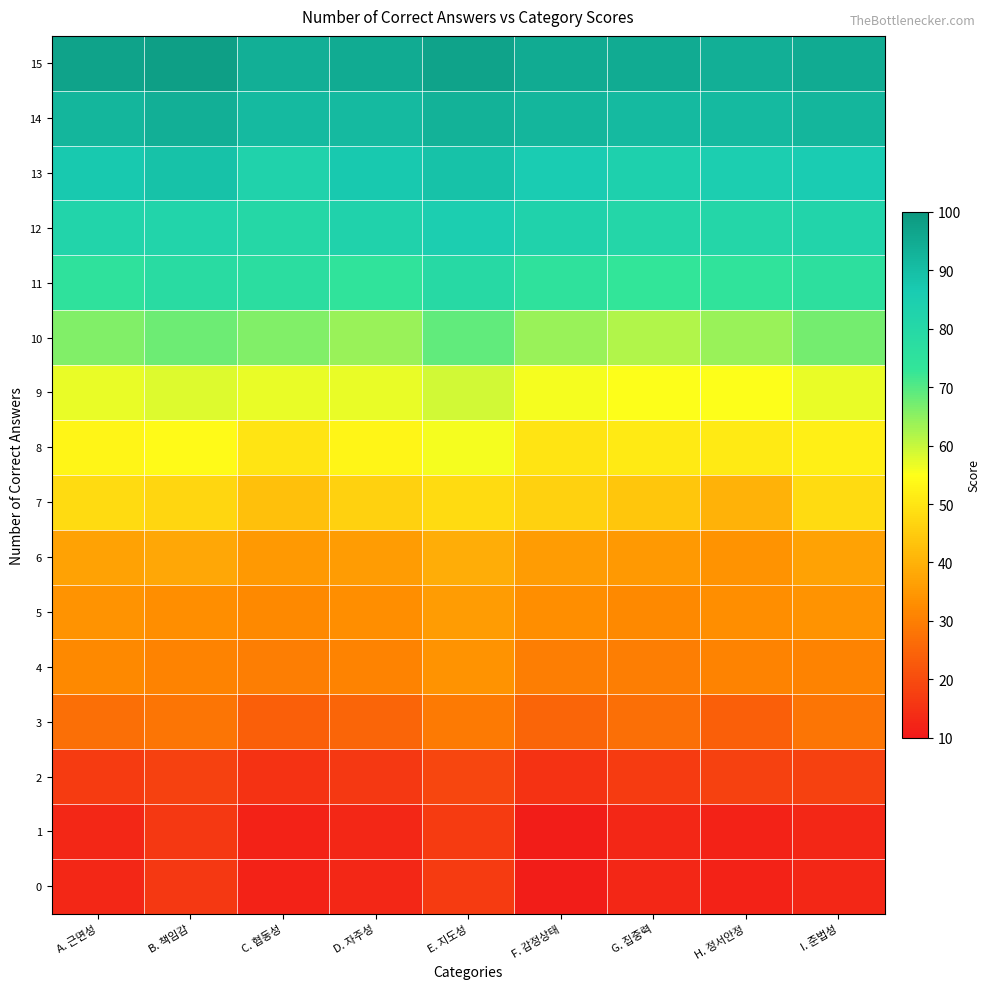

Reading left to right, what are all the values shown in this chart?

0: A. 근면성=13	B. 책임감=16	C. 협동성=12	D. 자주성=13	E. 지도성=17	F. 감정상태=11	G. 집중력=13	H. 정서안정=12	I. 준법성=13
1: A. 근면성=13	B. 책임감=16	C. 협동성=12	D. 자주성=13	E. 지도성=17	F. 감정상태=11	G. 집중력=13	H. 정서안정=12	I. 준법성=13
2: A. 근면성=17	B. 책임감=18	C. 협동성=15	D. 자주성=16	E. 지도성=19	F. 감정상태=15	G. 집중력=17	H. 정서안정=18	I. 준법성=18
3: A. 근면성=27	B. 책임감=28	C. 협동성=24	D. 자주성=25	E. 지도성=29	F. 감정상태=25	G. 집중력=27	H. 정서안정=24	I. 준법성=28
4: A. 근면성=32	B. 책임감=31	C. 협동성=30	D. 자주성=31	E. 지도성=34	F. 감정상태=30	G. 집중력=30	H. 정서안정=31	I. 준법성=31
5: A. 근면성=34	B. 책임감=33	C. 협동성=32	D. 자주성=33	E. 지도성=36	F. 감정상태=33	G. 집중력=32	H. 정서안정=33	I. 준법성=34
6: A. 근면성=37	B. 책임감=38	C. 협동성=35	D. 자주성=36	E. 지도성=39	F. 감정상태=36	G. 집중력=35	H. 정서안정=34	I. 준법성=37
7: A. 근면성=48	B. 책임감=47	C. 협동성=43	D. 자주성=46	E. 지도성=48	F. 감정상태=46	G. 집중력=44	H. 정서안정=40	I. 준법성=48
8: A. 근면성=53	B. 책임감=54	C. 협동성=50	D. 자주성=53	E. 지도성=56	F. 감정상태=50	G. 집중력=51	H. 정서안정=51	I. 준법성=52
9: A. 근면성=57	B. 책임감=58	C. 협동성=57	D. 자주성=57	E. 지도성=59	F. 감정상태=56	G. 집중력=55	H. 정서안정=55	I. 준법성=57
10: A. 근면성=66	B. 책임감=68	C. 협동성=66	D. 자주성=64	E. 지도성=69	F. 감정상태=64	G. 집중력=62	H. 정서안정=64	I. 준법성=67
11: A. 근면성=75	B. 책임감=78	C. 협동성=77	D. 자주성=74	E. 지도성=79	F. 감정상태=75	G. 집중력=73	H. 정서안정=74	I. 준법성=76
12: A. 근면성=82	B. 책임감=82	C. 협동성=80	D. 자주성=83	E. 지도성=85	F. 감정상태=83	G. 집중력=81	H. 정서안정=81	I. 준법성=82
13: A. 근면성=87	B. 책임감=89	C. 협동성=83	D. 자주성=87	E. 지도성=89	F. 감정상태=86	G. 집중력=84	H. 정서안정=85	I. 준법성=86
14: A. 근면성=92	B. 책임감=94	C. 협동성=91	D. 자주성=91	E. 지도성=93	F. 감정상태=92	G. 집중력=91	H. 정서안정=91	I. 준법성=92
15: A. 근면성=97	B. 책임감=98	C. 협동성=94	D. 자주성=95	E. 지도성=97	F. 감정상태=95	G. 집중력=95	H. 정서안정=94	I. 준법성=95